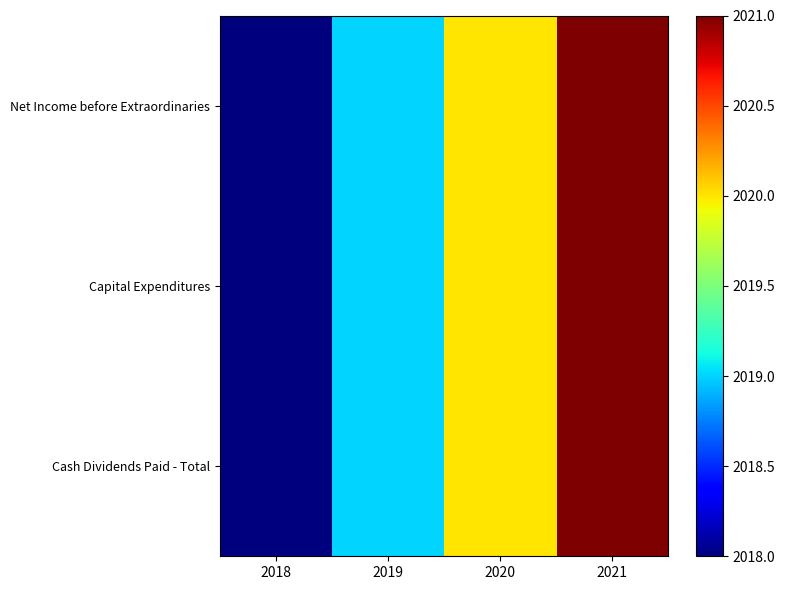

Rank the series at 2018 from lowest to highest value.

Net Income before Extraordinaries, Capital Expenditures, Cash Dividends Paid - Total